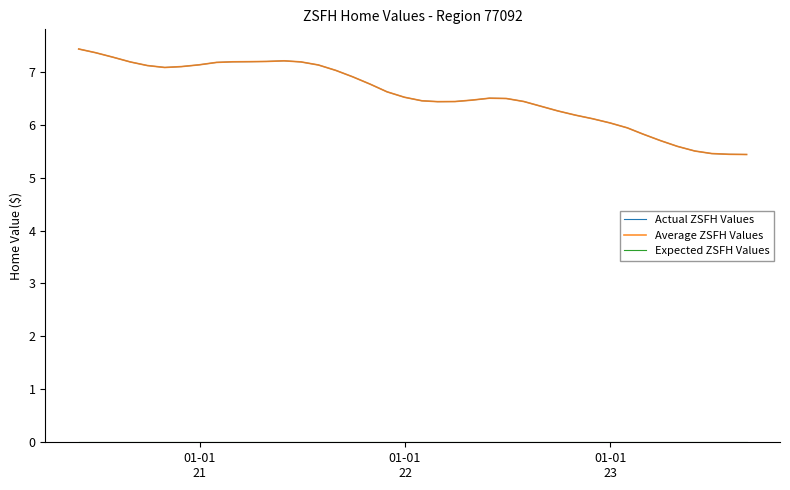

Does the chart display data point markers on the line(s)?

No